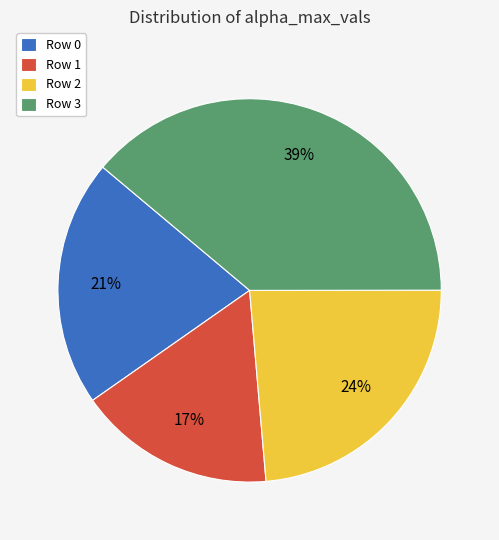

To the nearest percent, what portion does Row 1 represent?

17%